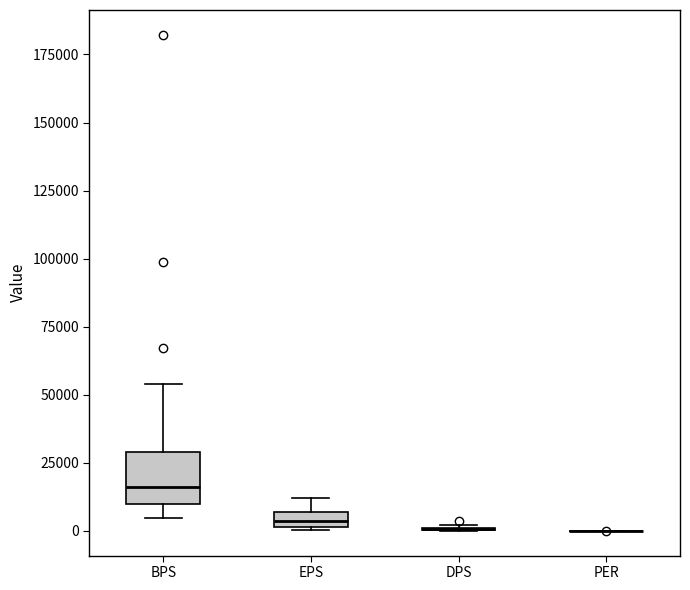

Where does the upper whisker of the box for EPS end on the y-axis? The values are not printed on the chart, so give them approximately, as read against the axis.

10000